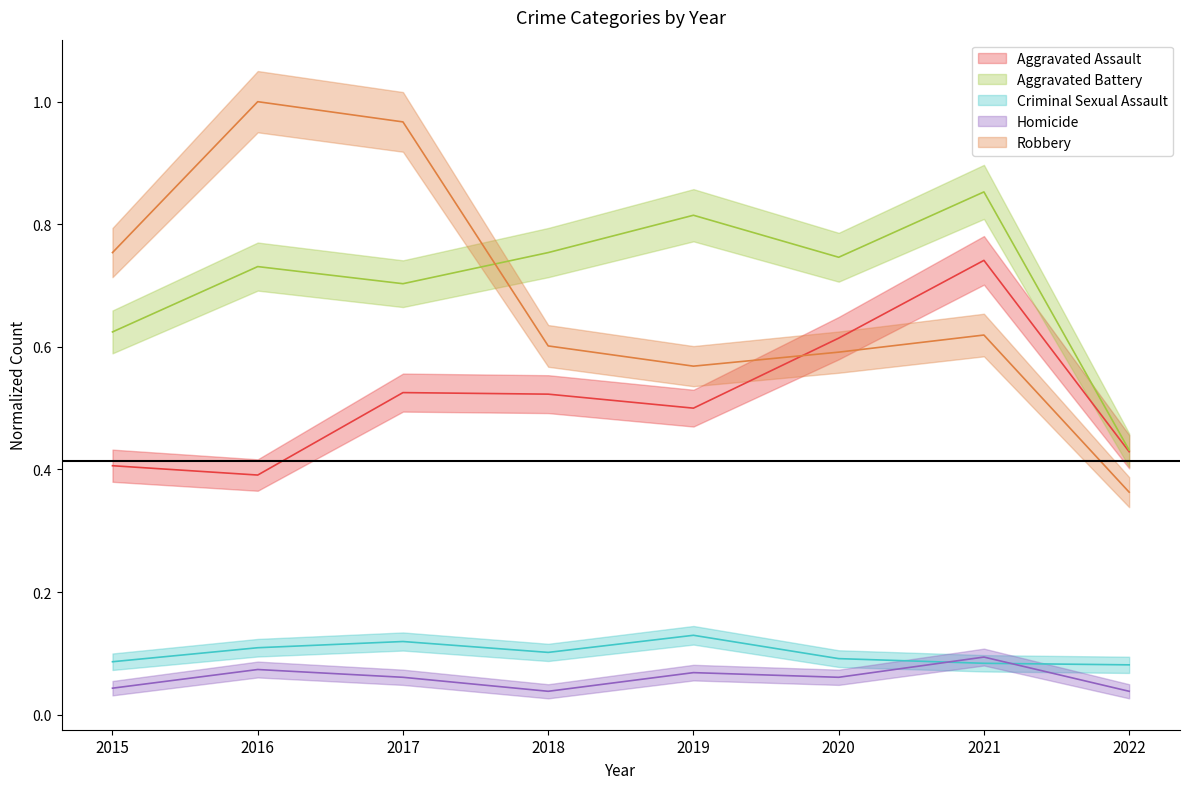

Which category has the highest value across all series?

2016